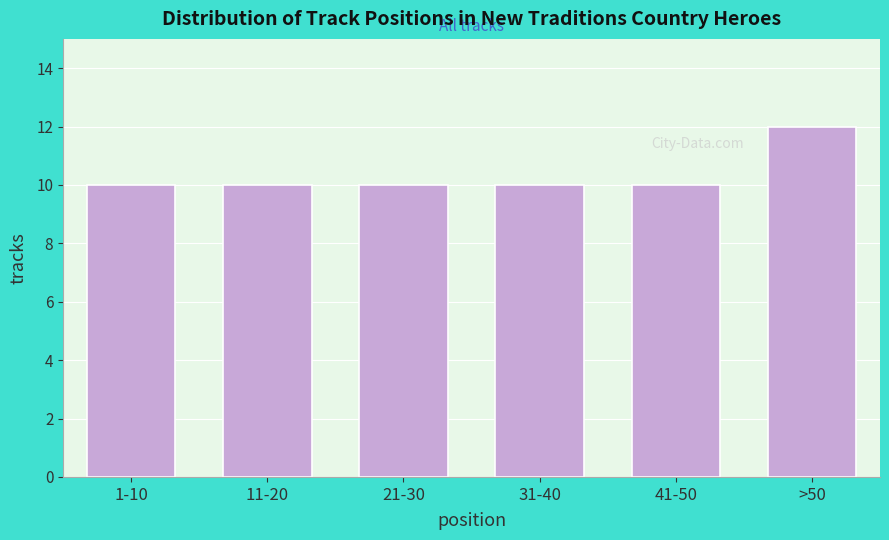

Reading left to right, what are all the values shown in this chart?

10	10	10	10	10	12